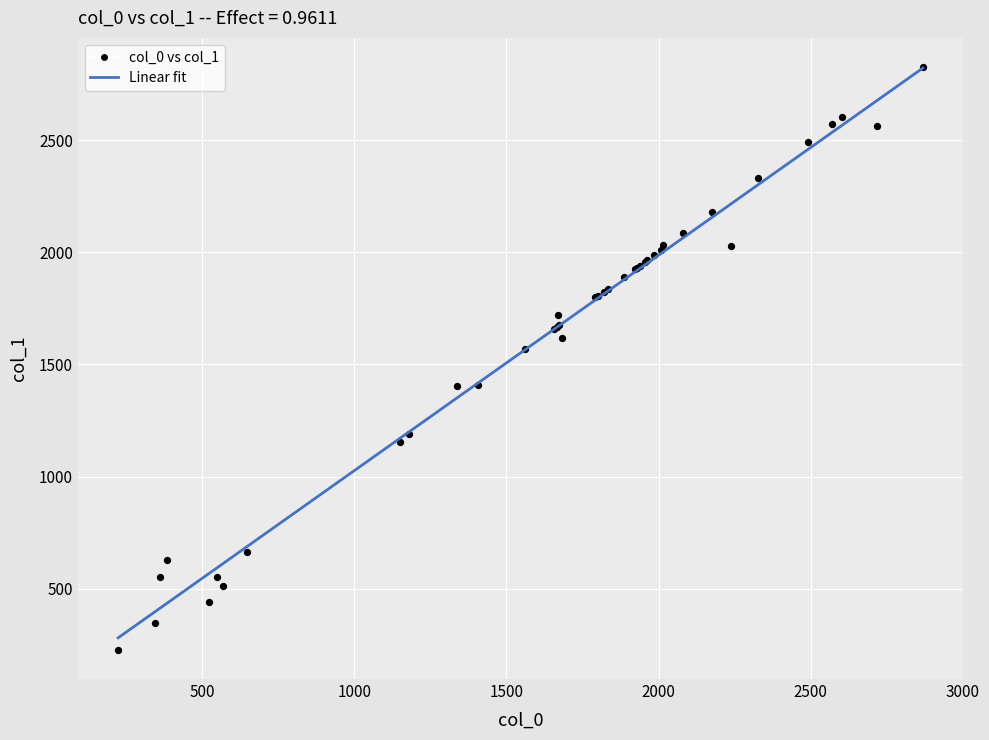

What Y value in the scatter plot is closest to 1526?

1569